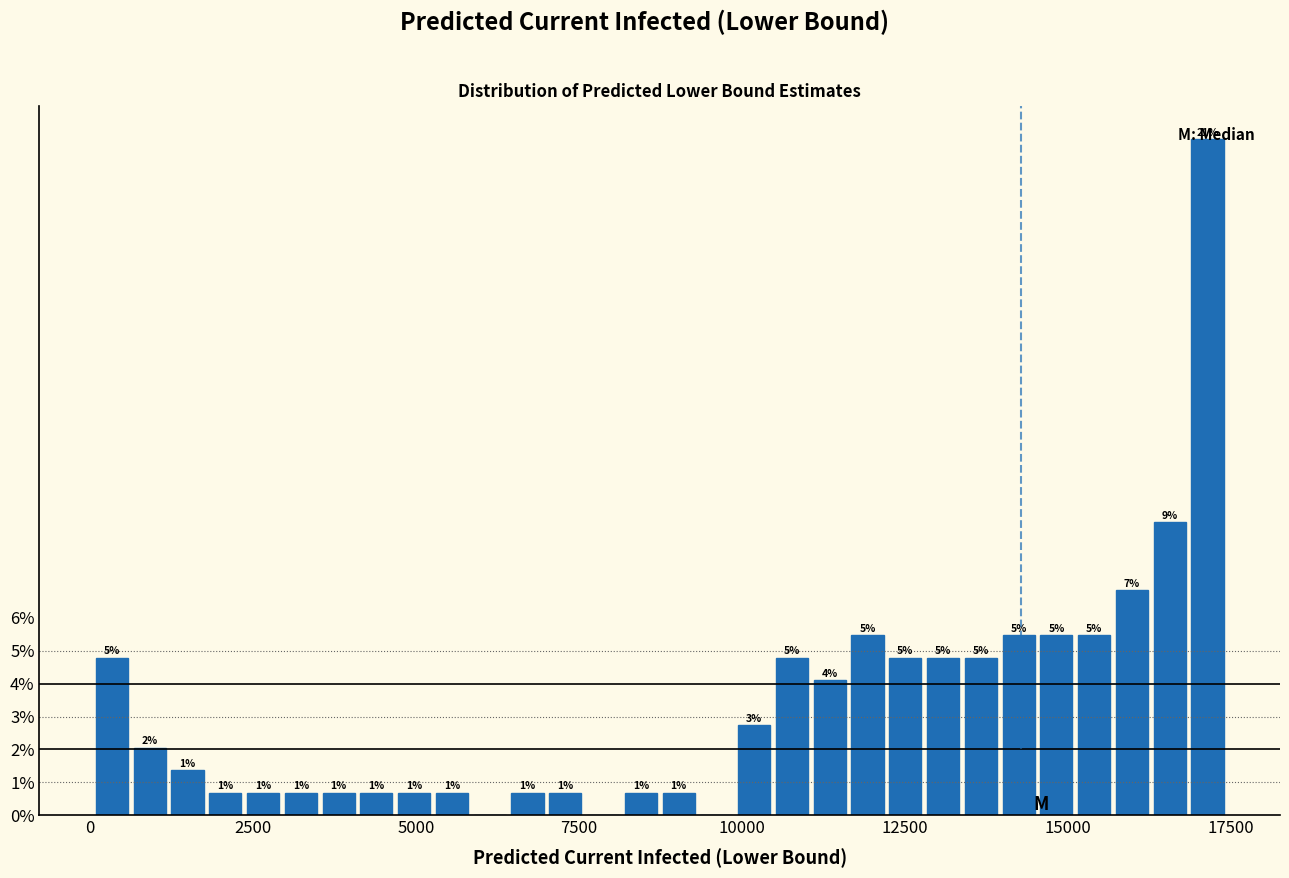

Around what value on the x-axis is the tallest bar? Give the approximate position of its centre, as read against the axis.

17000